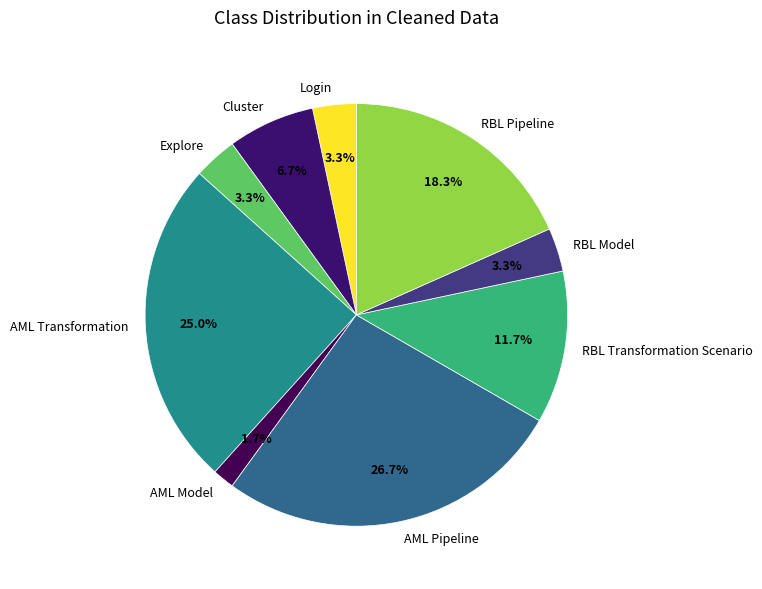

What is the ratio of the value at AML Model to the value at RBL Model?

0.5